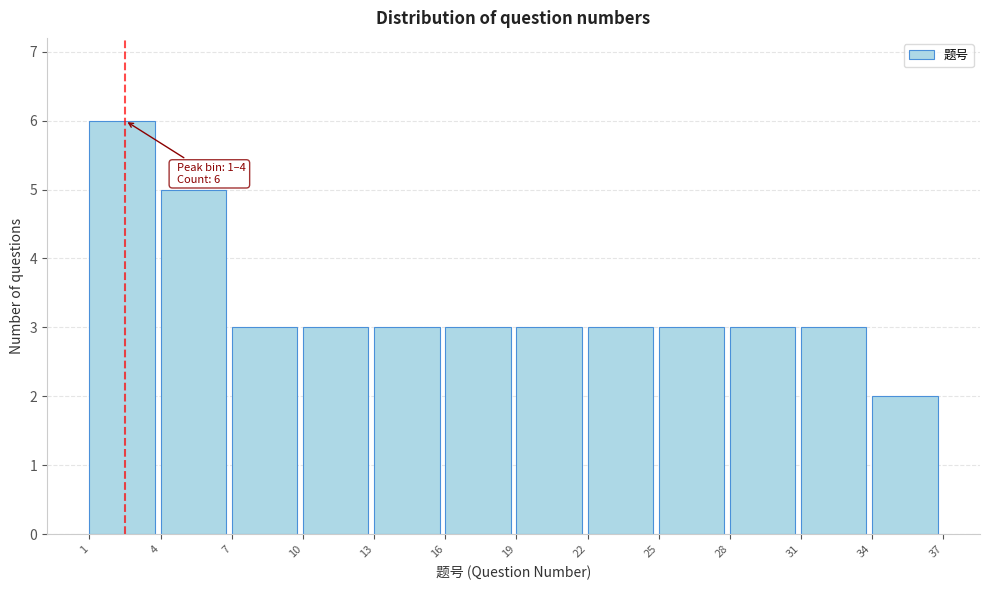

Over which range of the x-axis is the bar tallest?

1 to 4